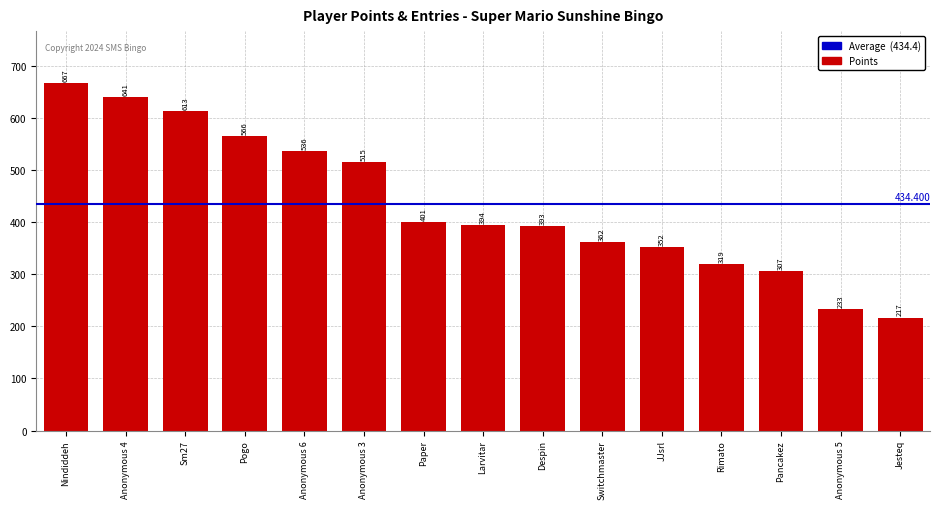

What is the ratio of the value at Switchmaster to the value at JJsrl?

1.0